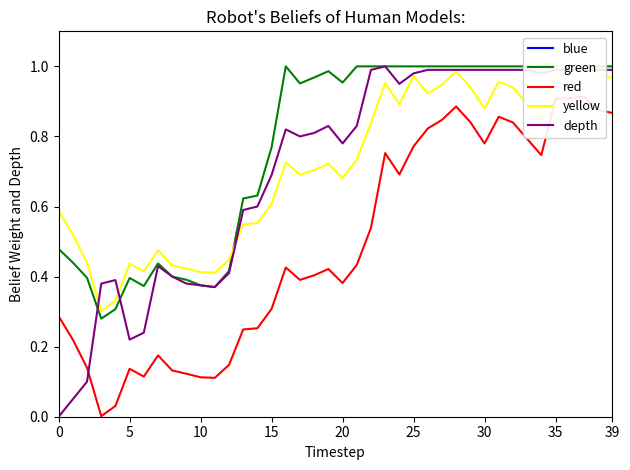

How many lines are shown in the chart?

5